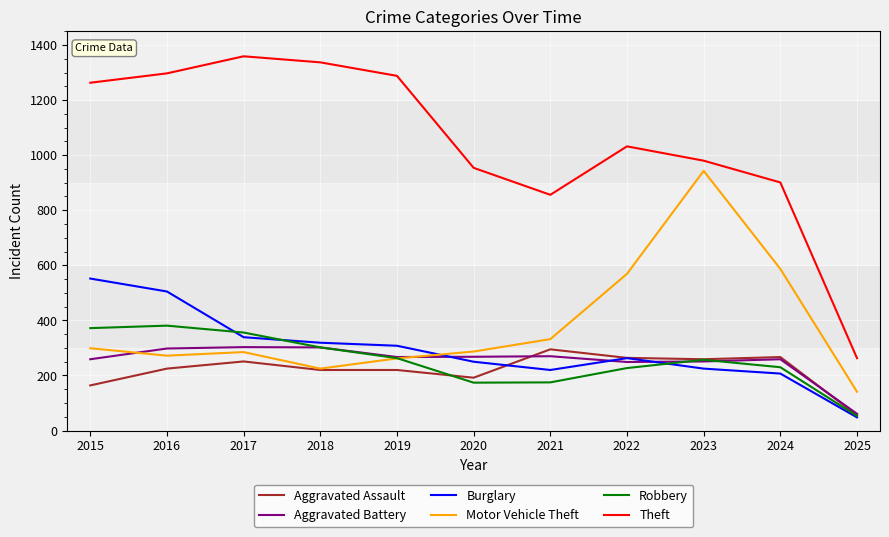

Which category has the lowest value in the Motor Vehicle Theft series?

2025